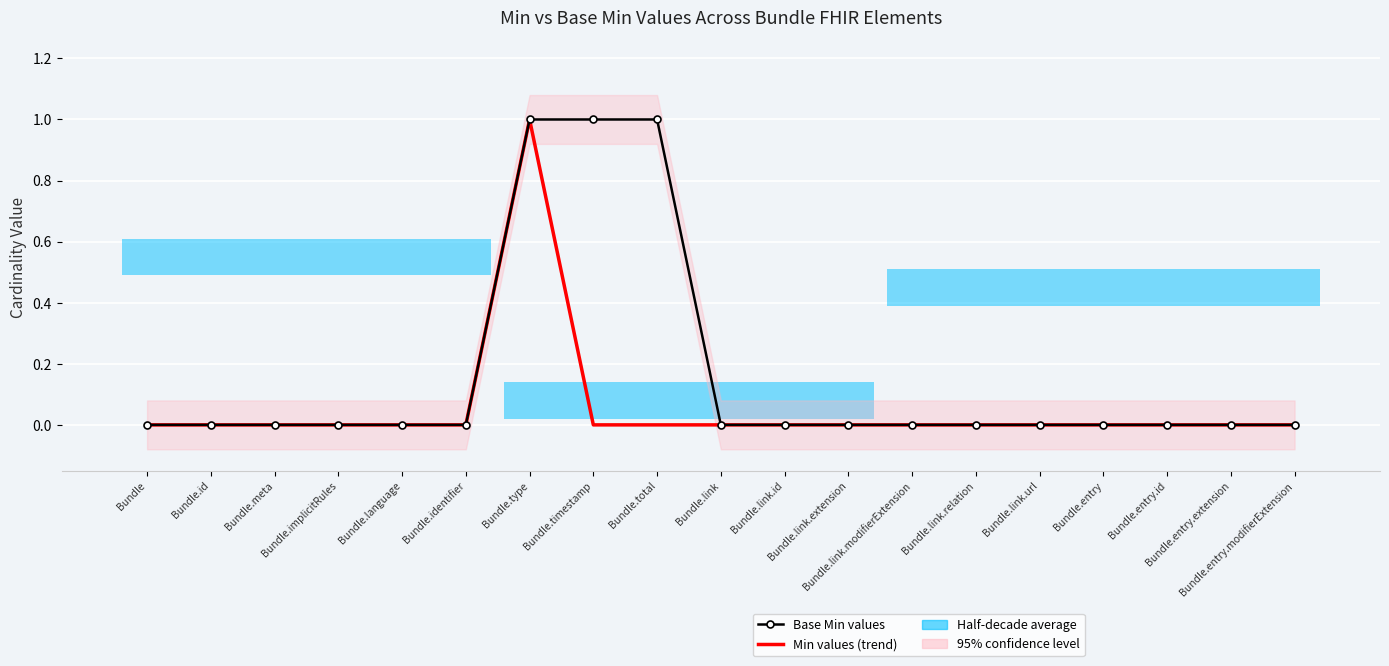

Which category has the lowest value in the Base Min values series?

Bundle